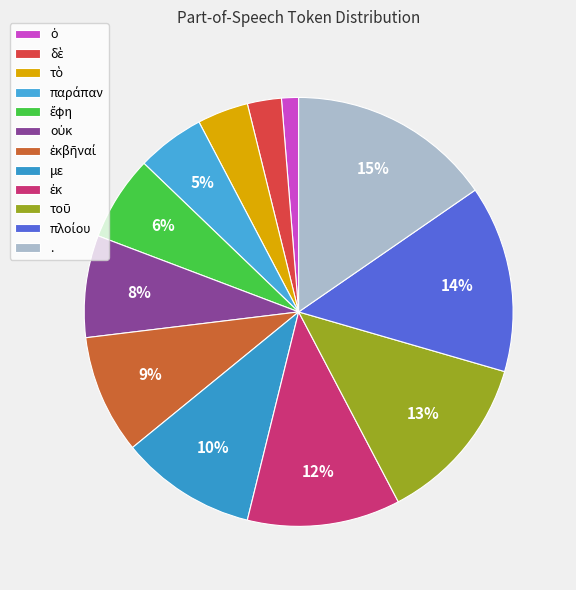

Rank the categories by value from highest to lowest.

., πλοίου, τοῦ, ἐκ, με, ἐκβῆναί, οὐκ, ἔφη, παράπαν, τὸ, δὲ, ὁ